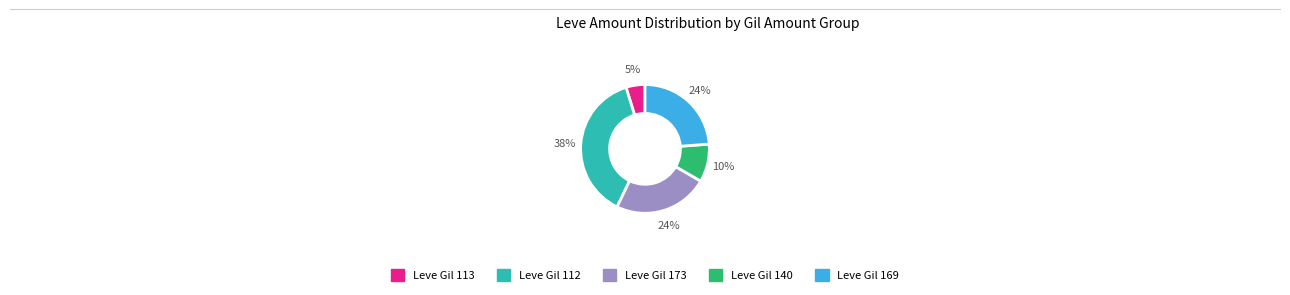

Is there a majority slice in this chart?

No